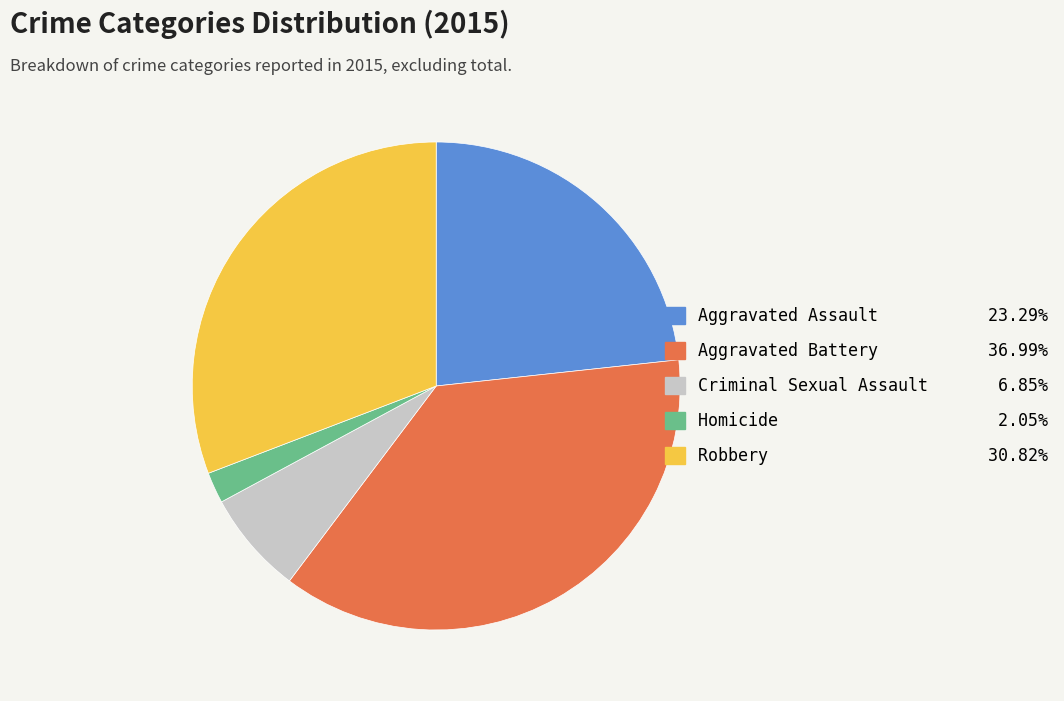

Rank the categories by value from highest to lowest.

Aggravated Battery, Robbery, Aggravated Assault, Criminal Sexual Assault, Homicide